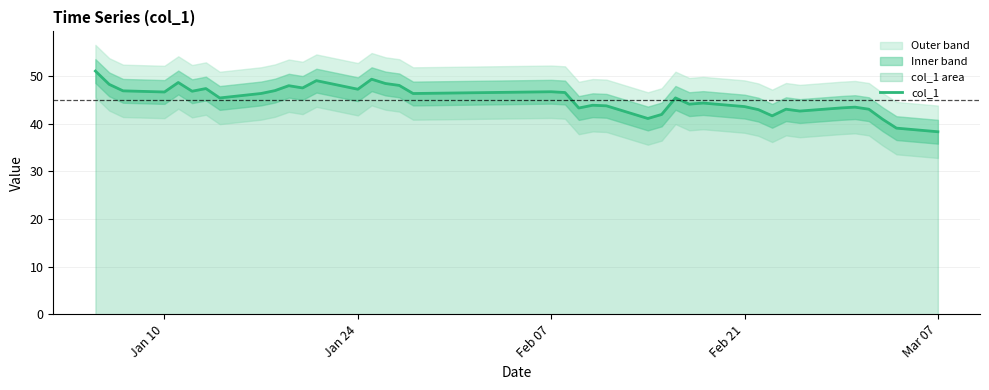

What is the minimum value for col_1?

38.3